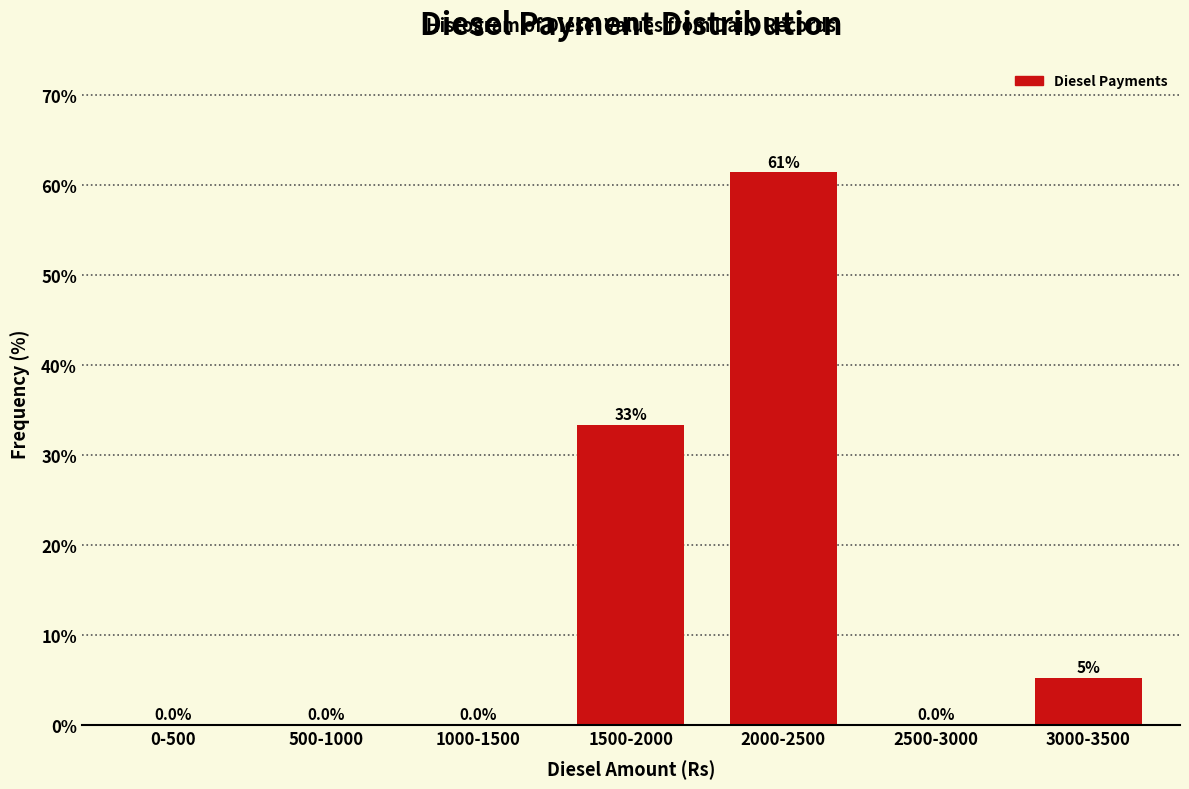

Between 500-1000 and 1500-2000, which is larger?

1500-2000